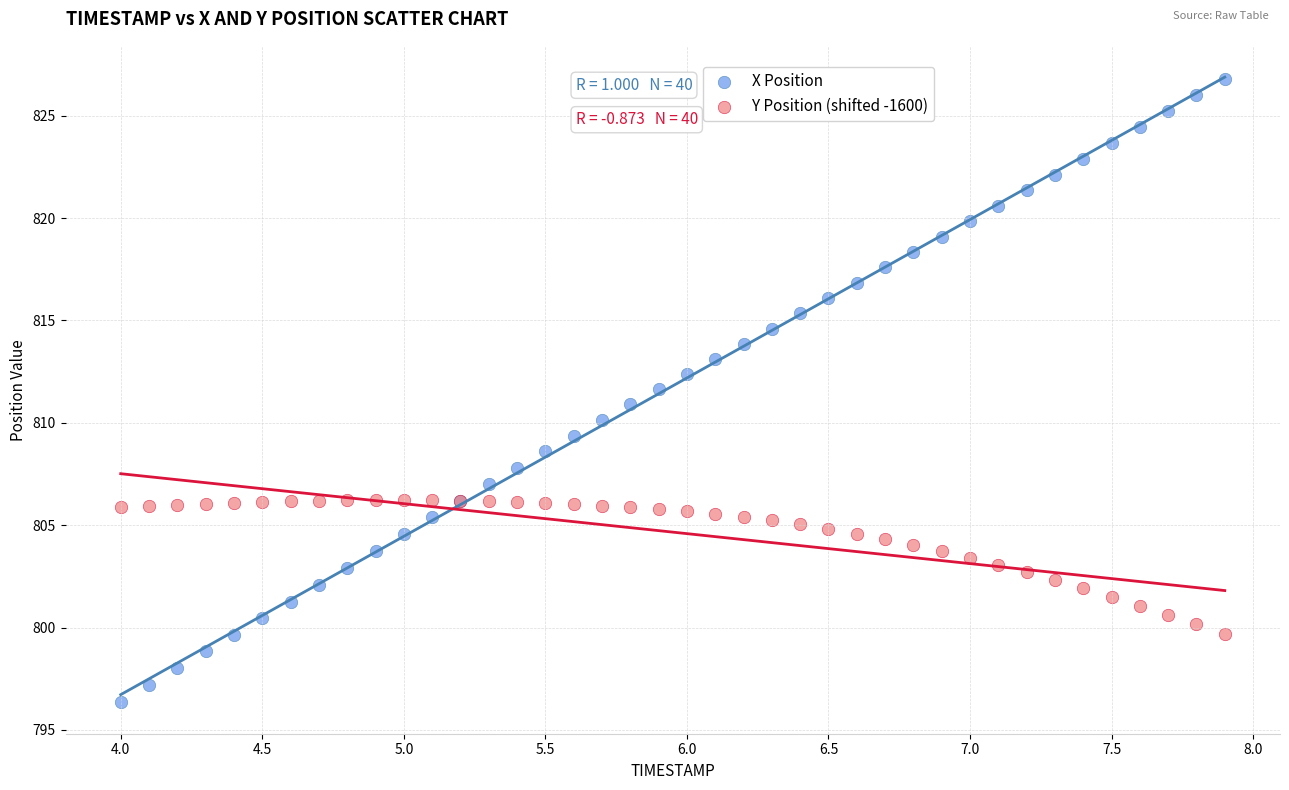

Which series has the largest Y range (max minus min)?

X Position